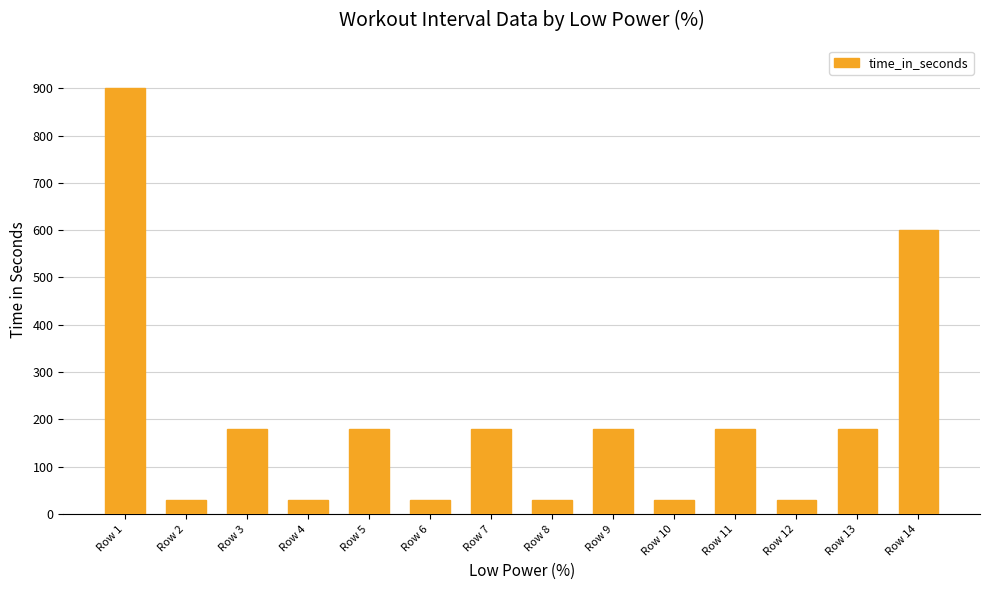

What is the smallest value displayed?

30